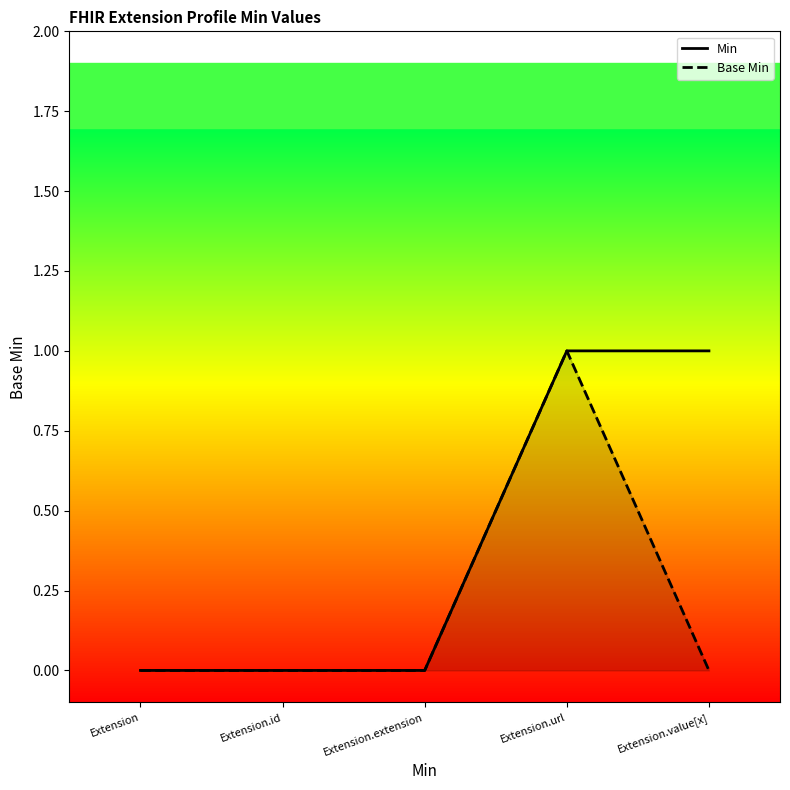

How many categories are shown in the chart?

5